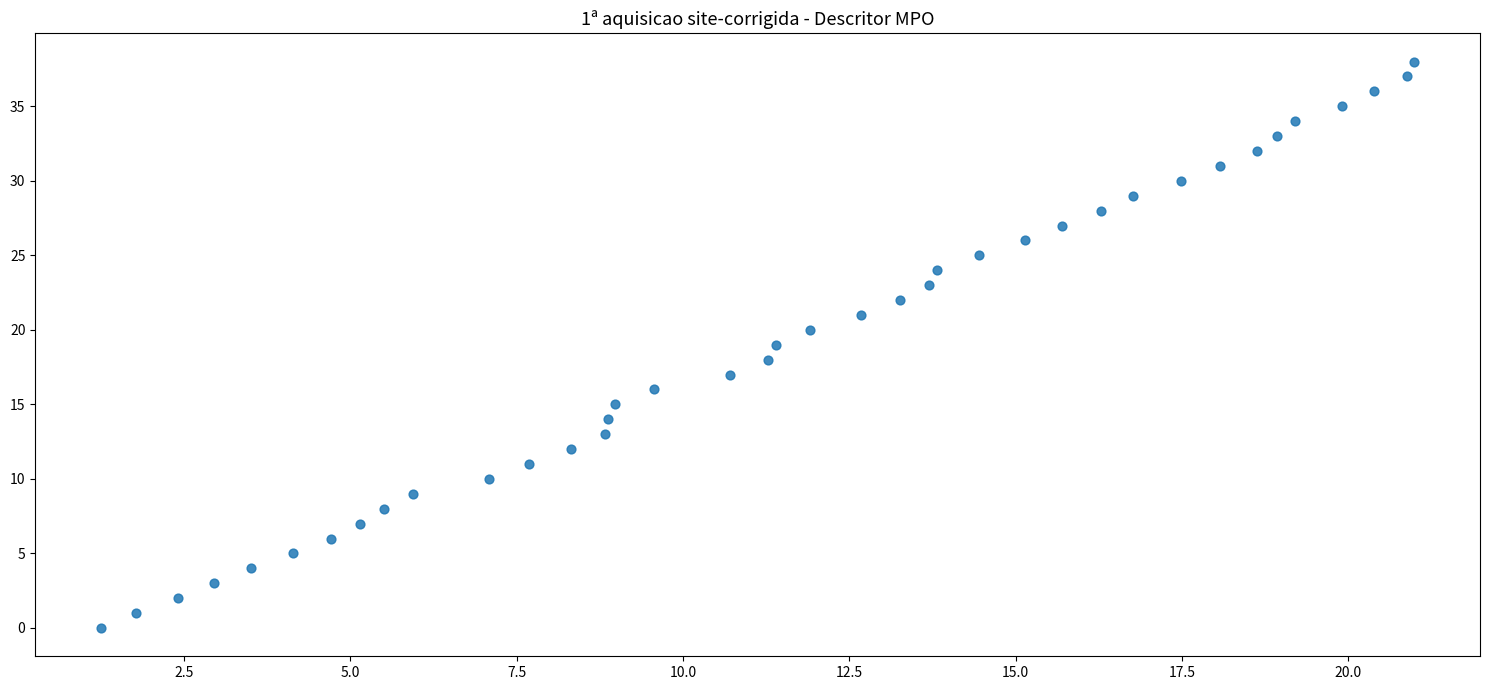

What is the range of Y values (max minus min)?

38